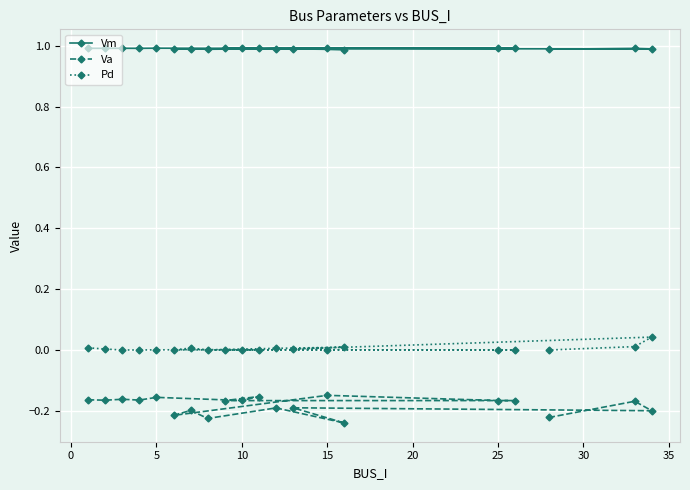

What is the difference between the maximum and second lowest values in the Va series?

0.1